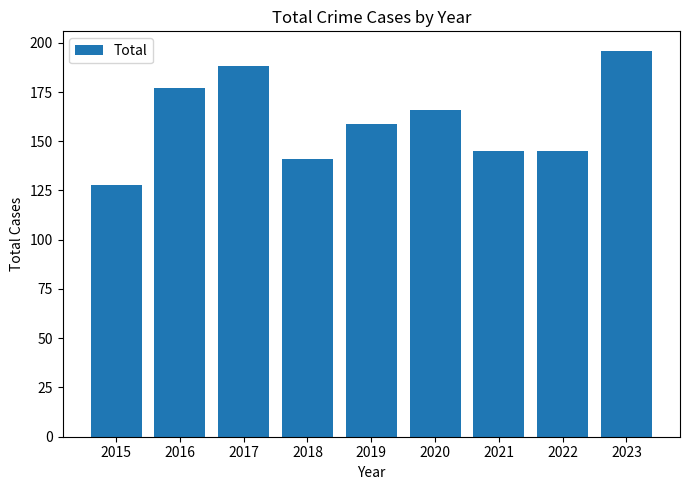

Approximately how many times larger is the value at 2023 compared to 2017?

1.0